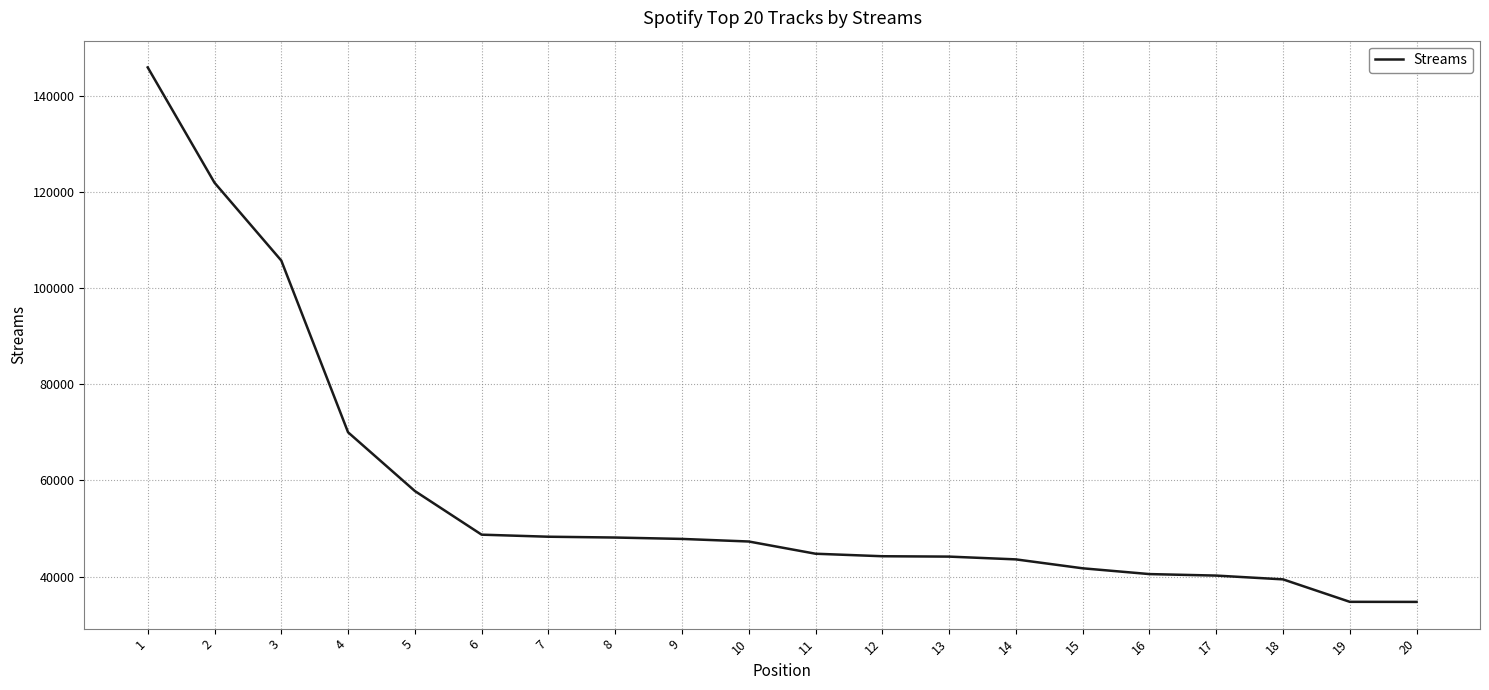

What is the difference between the values at 20 and 12?

9498